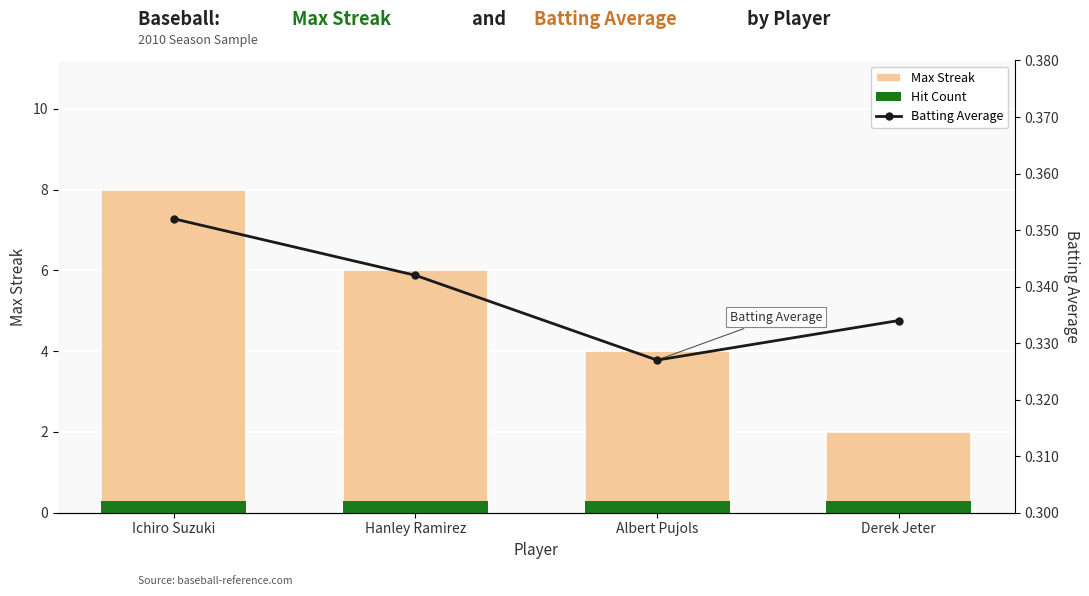

How many groups of bars are there?

4